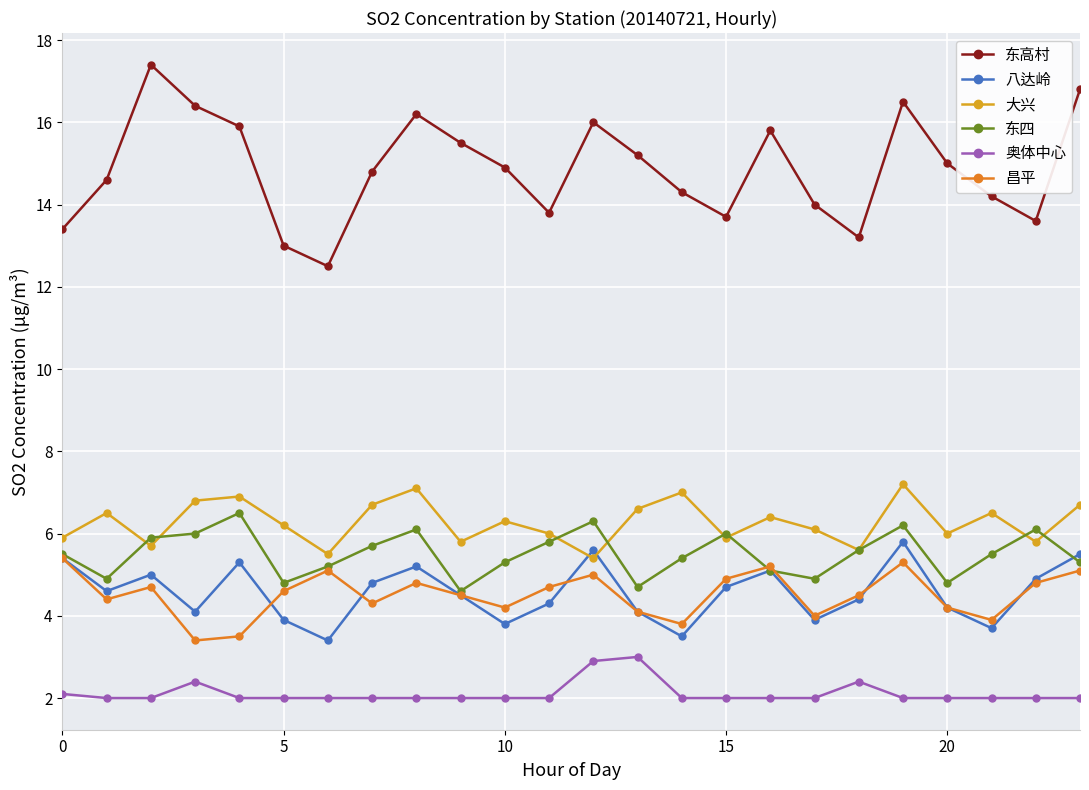

In 大兴, how many points are lower than both neighbors (excluding endpoints)?

8